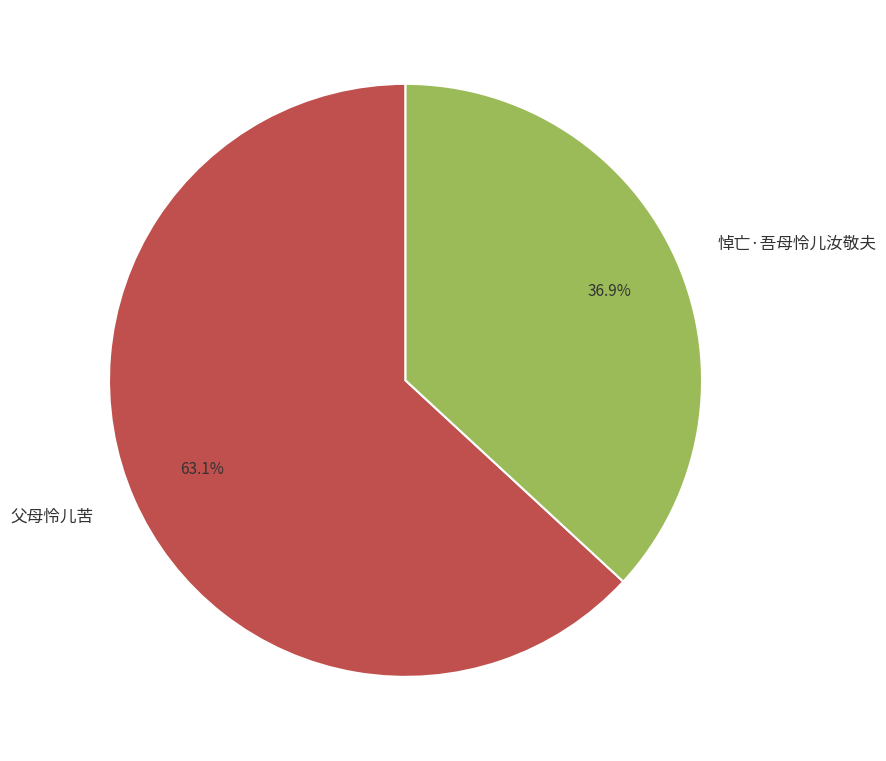

Combined, do 悼亡·吾母怜儿汝敬夫 and 父母怜儿苦 account for over 50%?

Yes